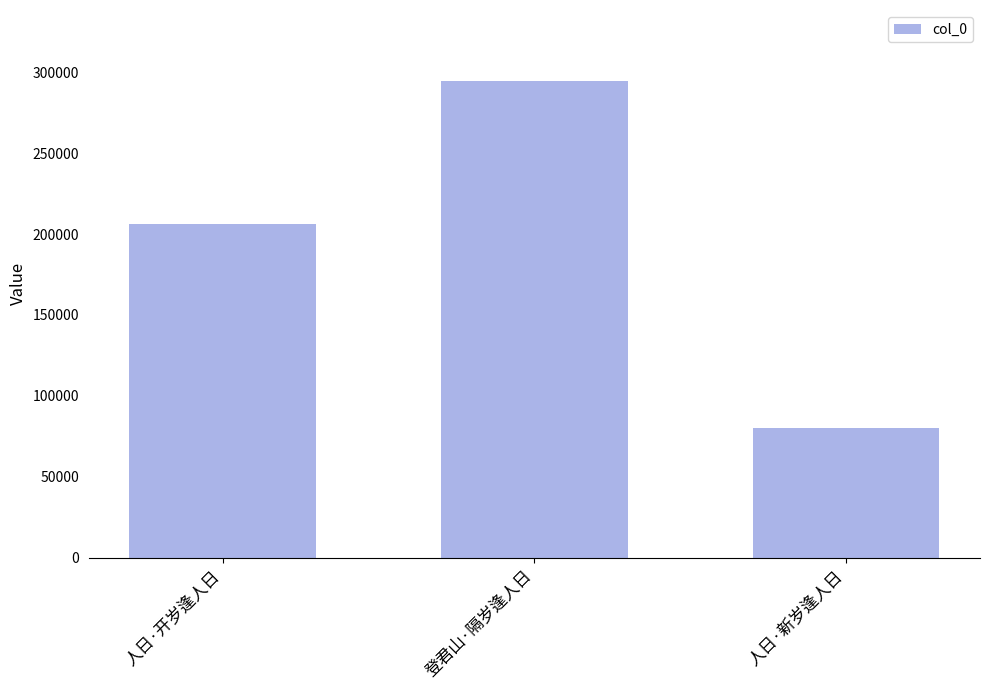

What is the approximate value at 人日·开岁逢人日?

206214